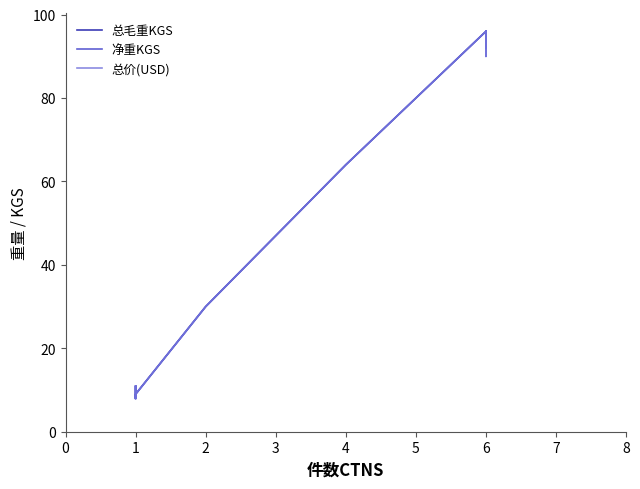

Reading right to left, extract all data points from this chart.

总毛重KGS: 96	92	92	92	96	96	64	64	64	30	30	30	9	8	11	9	8
净重KGS: 96	90	90	90	96	96	64	64	64	30	30	30	9	8	11	11	8
总价(USD): 96	90	90	90	96	96	64	64	64	30	30	30	9	8	11	11	8